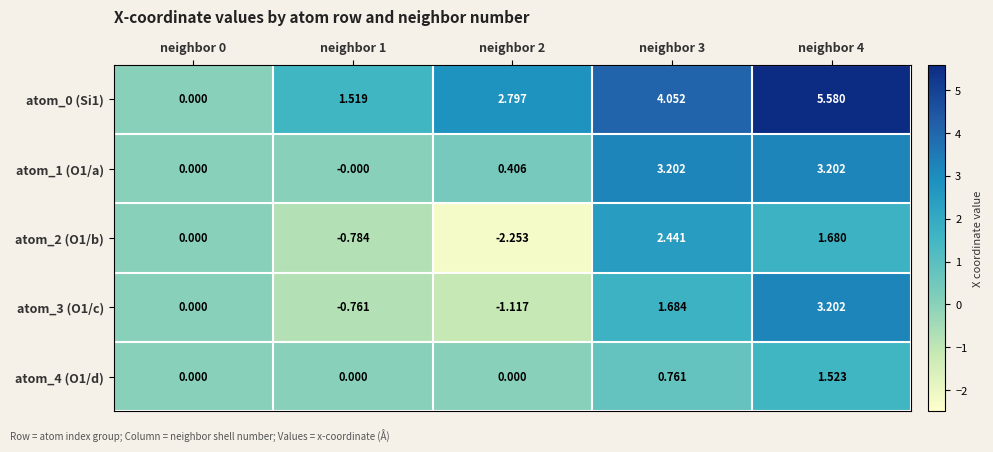

Is the value of atom_1 (O1/a) at neighbor 0 greater than the value of atom_0 (Si1) at neighbor 4?

No